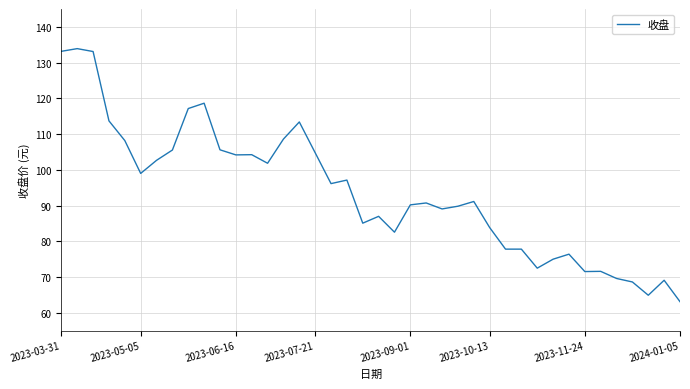

What is the smallest value displayed?

63.2